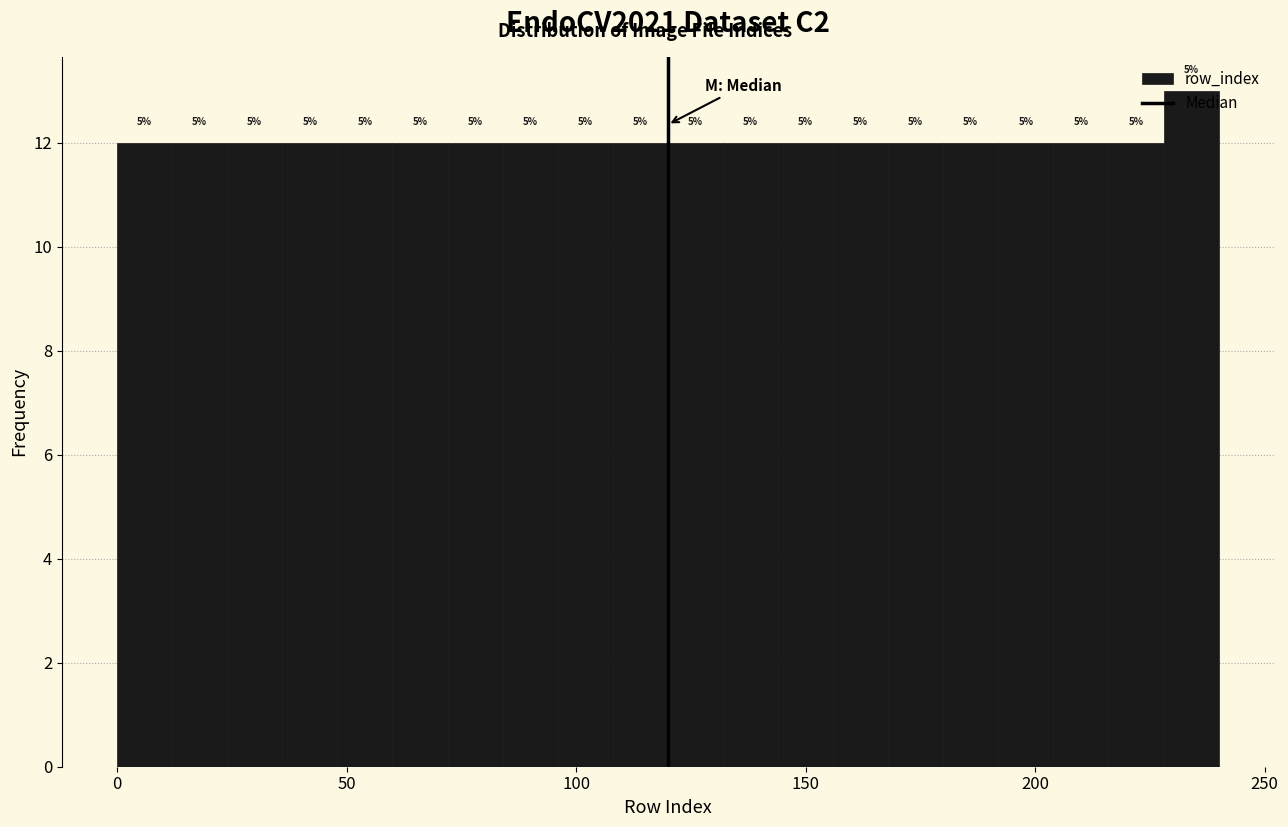

Around what value on the x-axis is the tallest bar? Give the approximate position of its centre, as read against the axis.

235